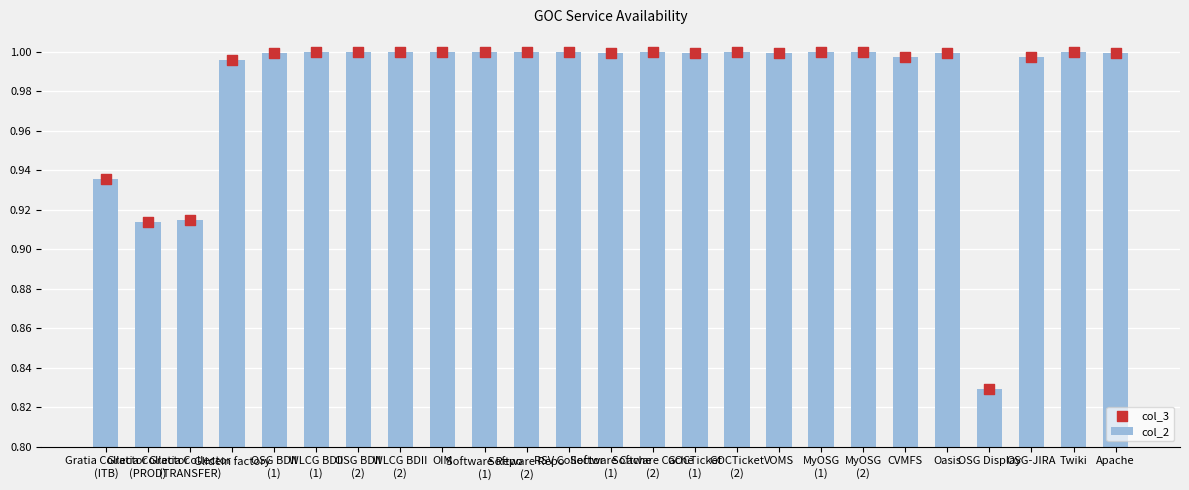

Which series contains the lowest Y value?

col_2